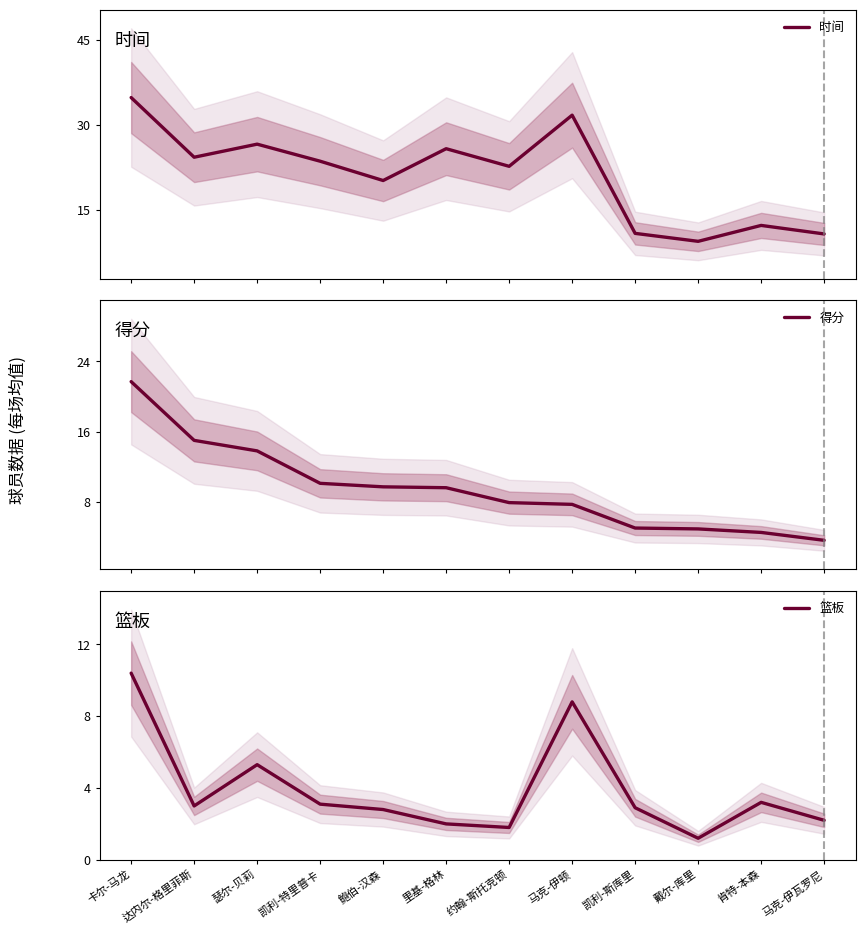

What is the average value of the 得分 series?

9.5